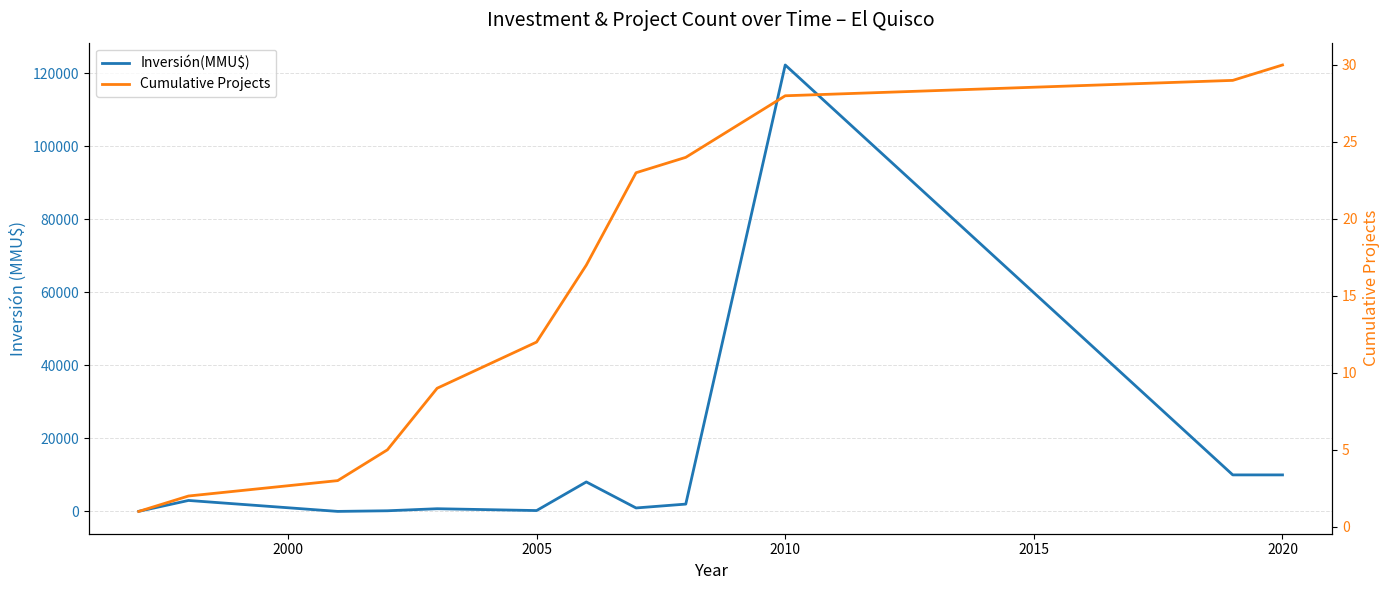

True or false: Inversión(MMU$) and Cumulative Projects cross at least once.

True